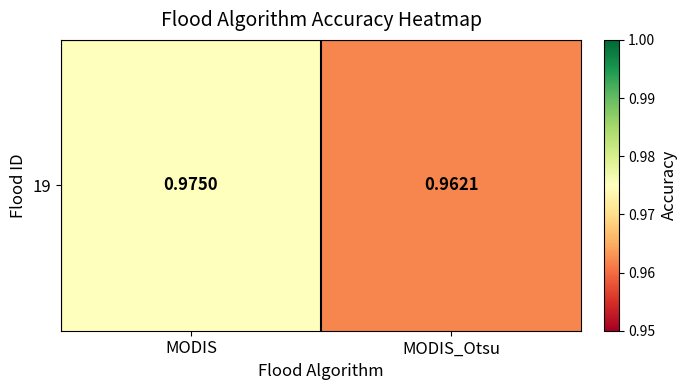

Reading left to right, extract all data points from this chart.

MODIS=1.0	MODIS_Otsu=1.0